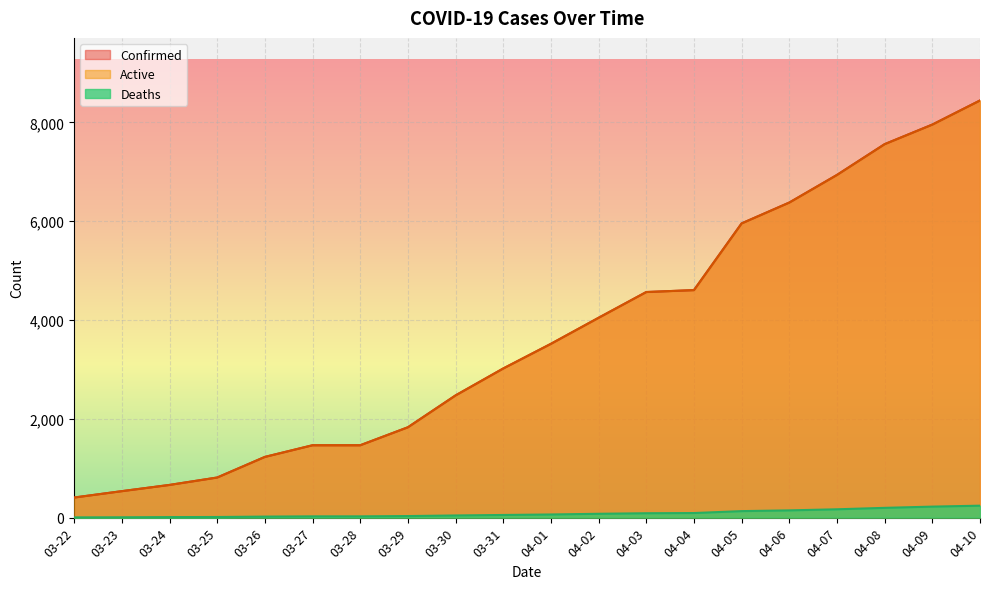

Rank the series at 04-03 from lowest to highest value.

Deaths, Confirmed, Active